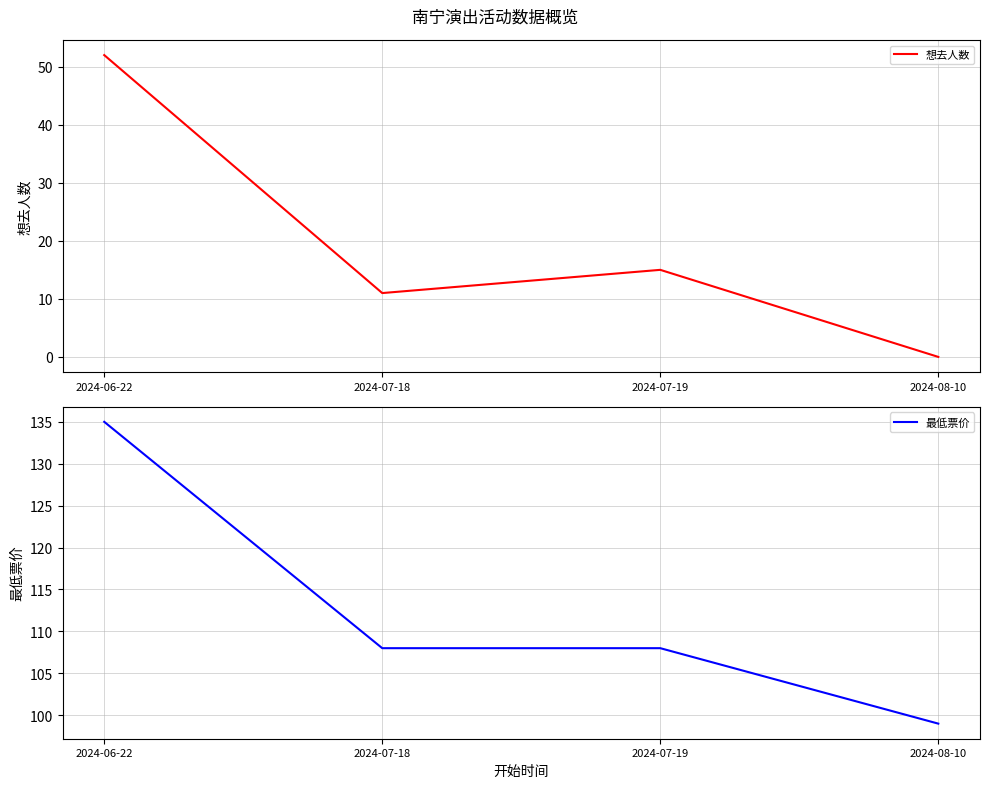

How many data points in 最低票价 are above 108?

1